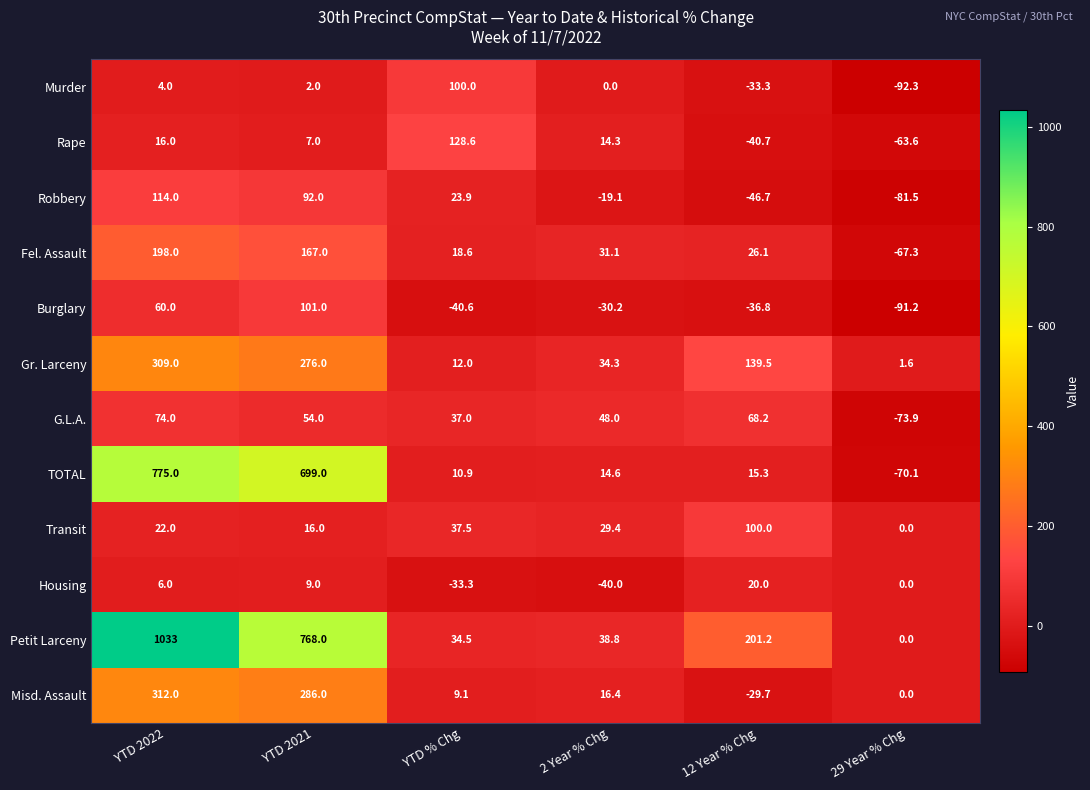

Which series has the largest range (max minus min)?

Petit Larceny